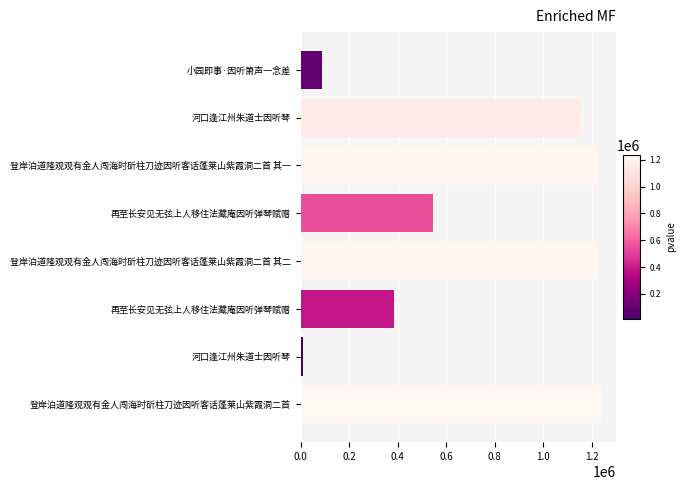

What is the sum of all values?

5870036